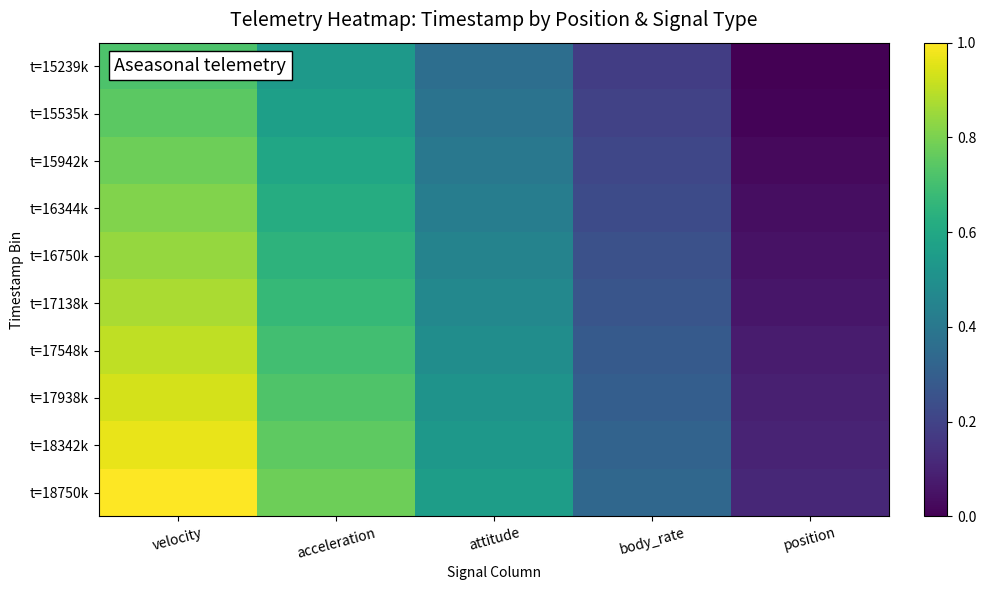

Which label corresponds to the smallest value in the chart?

position